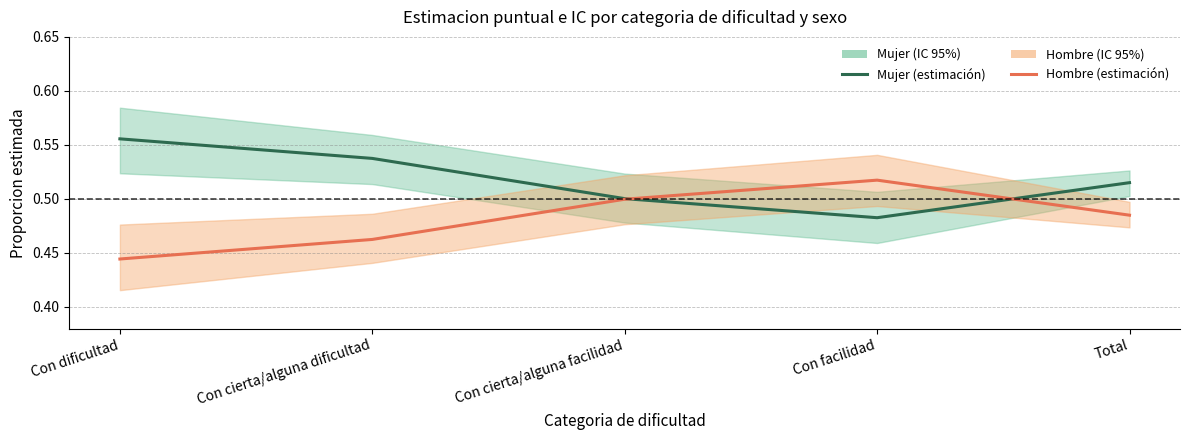

Reading left to right, list all the values displayed in this chart.

Mujer (estimación): Con dificultad=0.6	Con cierta/alguna dificultad=0.5	Con cierta/alguna facilidad=0.5	Con facilidad=0.5	Total=0.5
Hombre (estimación): Con dificultad=0.4	Con cierta/alguna dificultad=0.5	Con cierta/alguna facilidad=0.5	Con facilidad=0.5	Total=0.5